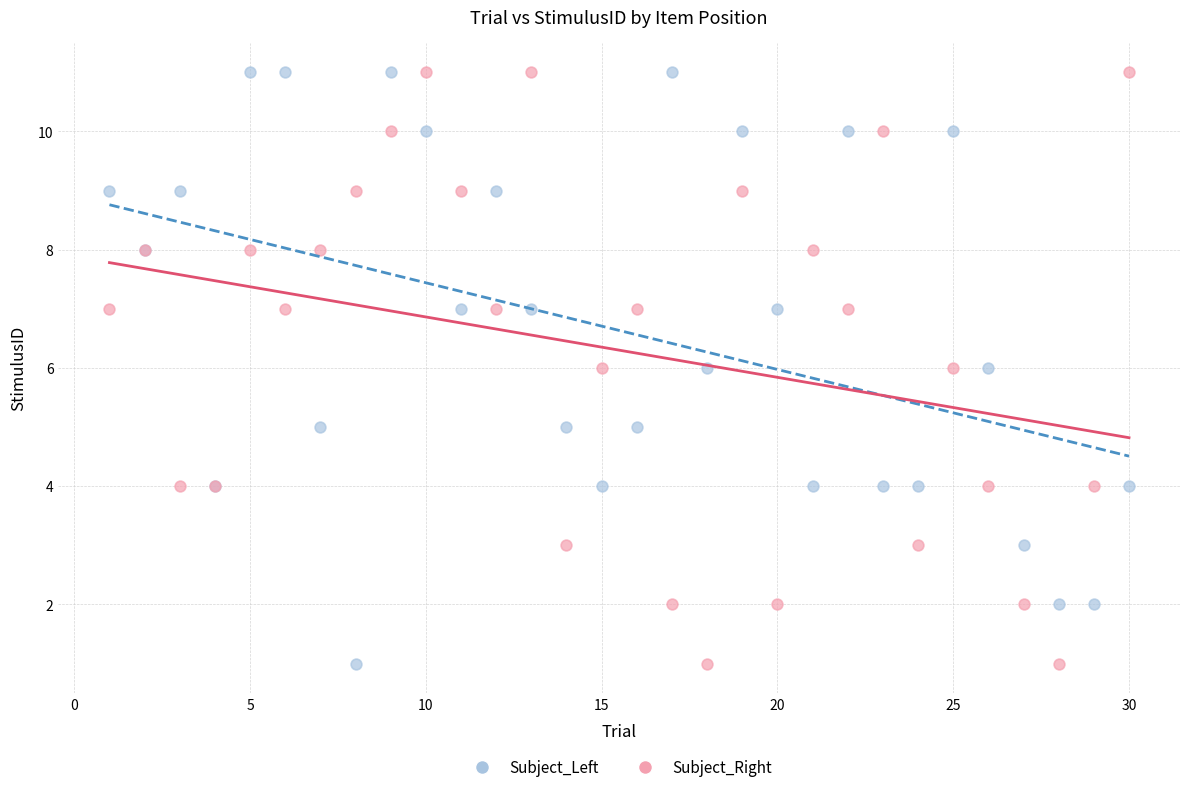

What is the X range (max minus min) for the scatter plot?

29